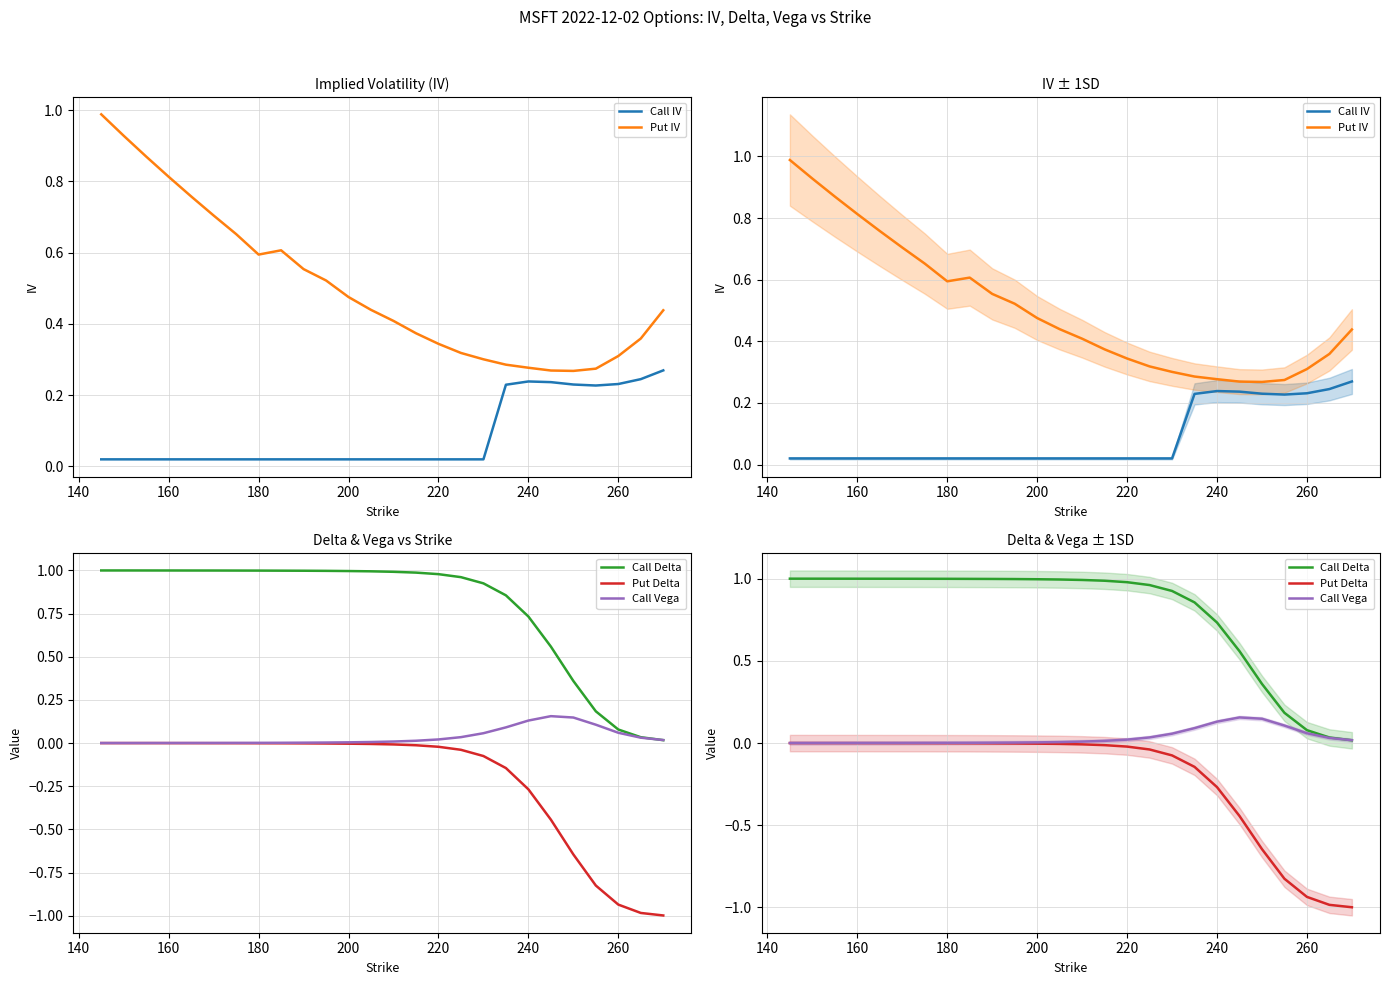

What is the average value of the Put Delta series?

-0.2